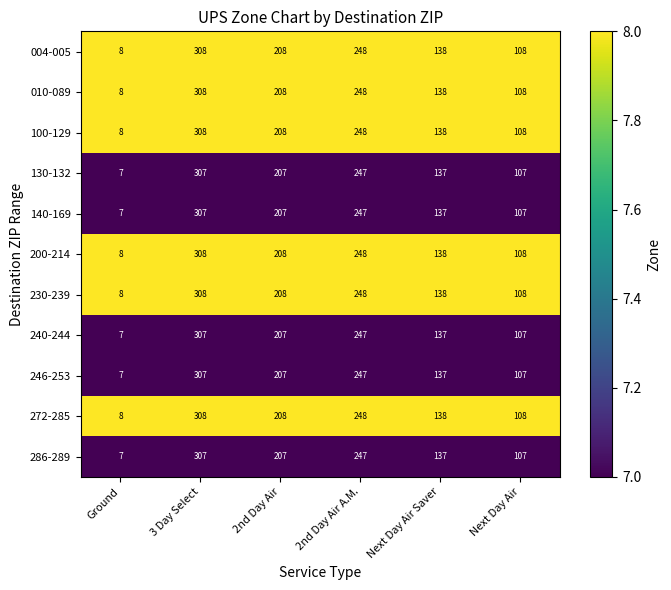

List the labels in order of 100-129 value, smallest first.

Ground, Next Day Air, Next Day Air Saver, 2nd Day Air, 2nd Day Air A.M., 3 Day Select